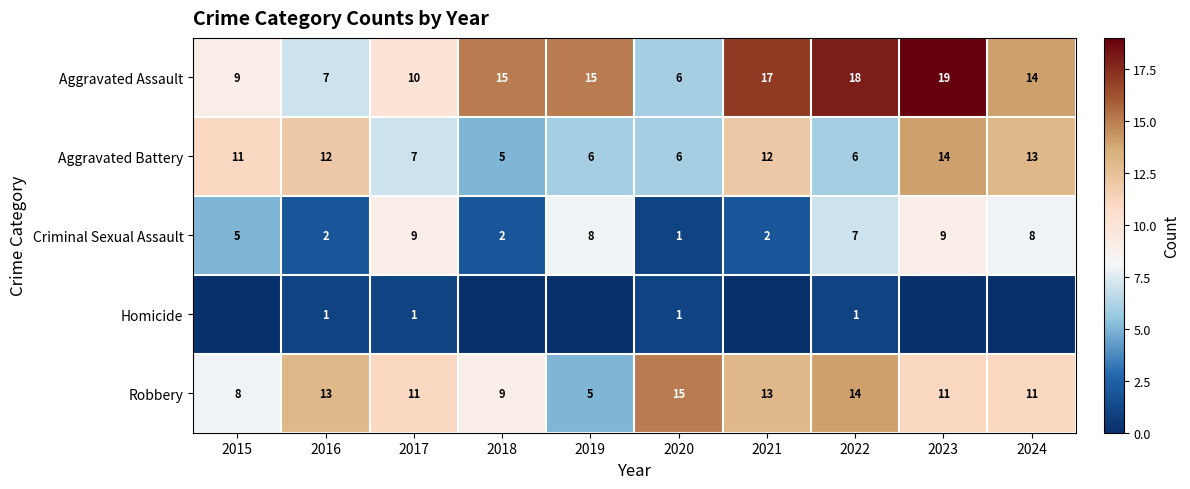

Is it true that Aggravated Assault equals 19 at 2023?

True